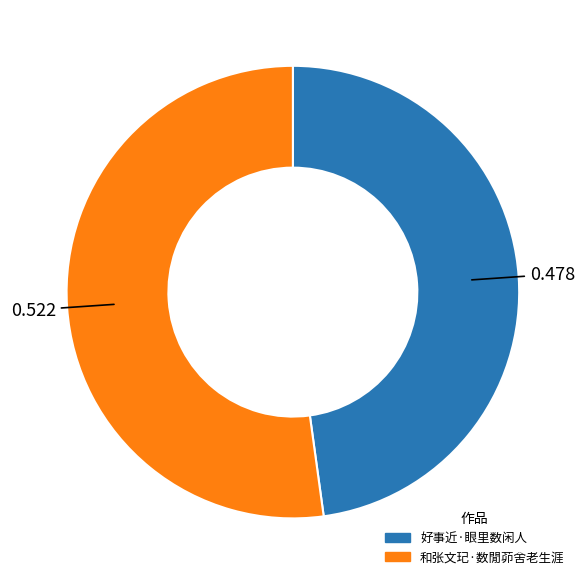

Is there a majority slice in this chart?

Yes